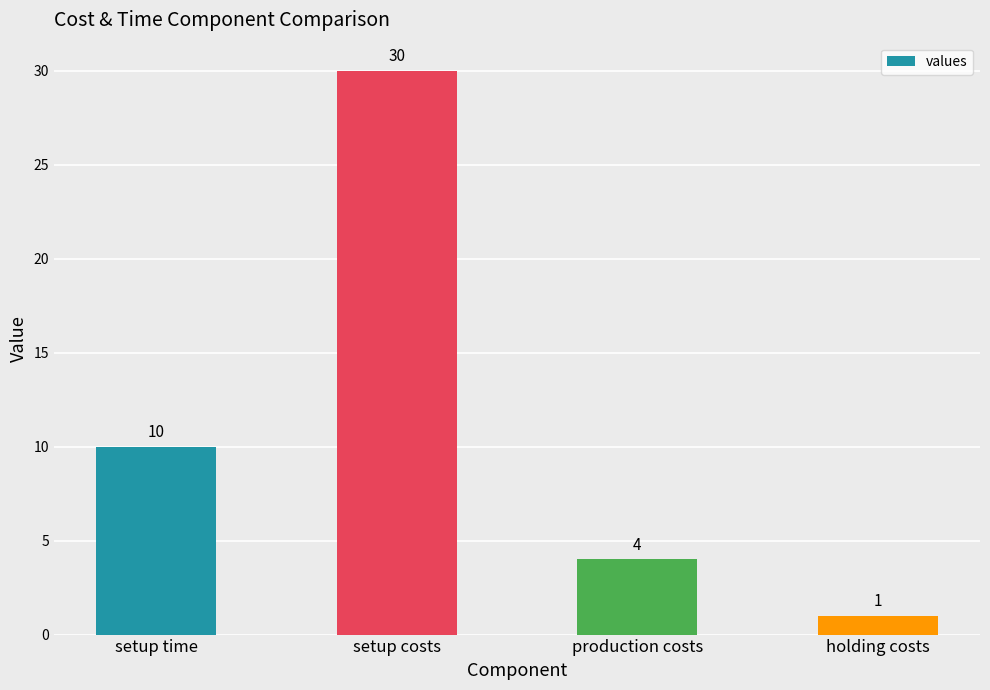

The chart shows a value of 10 at setup time. True or false?

True